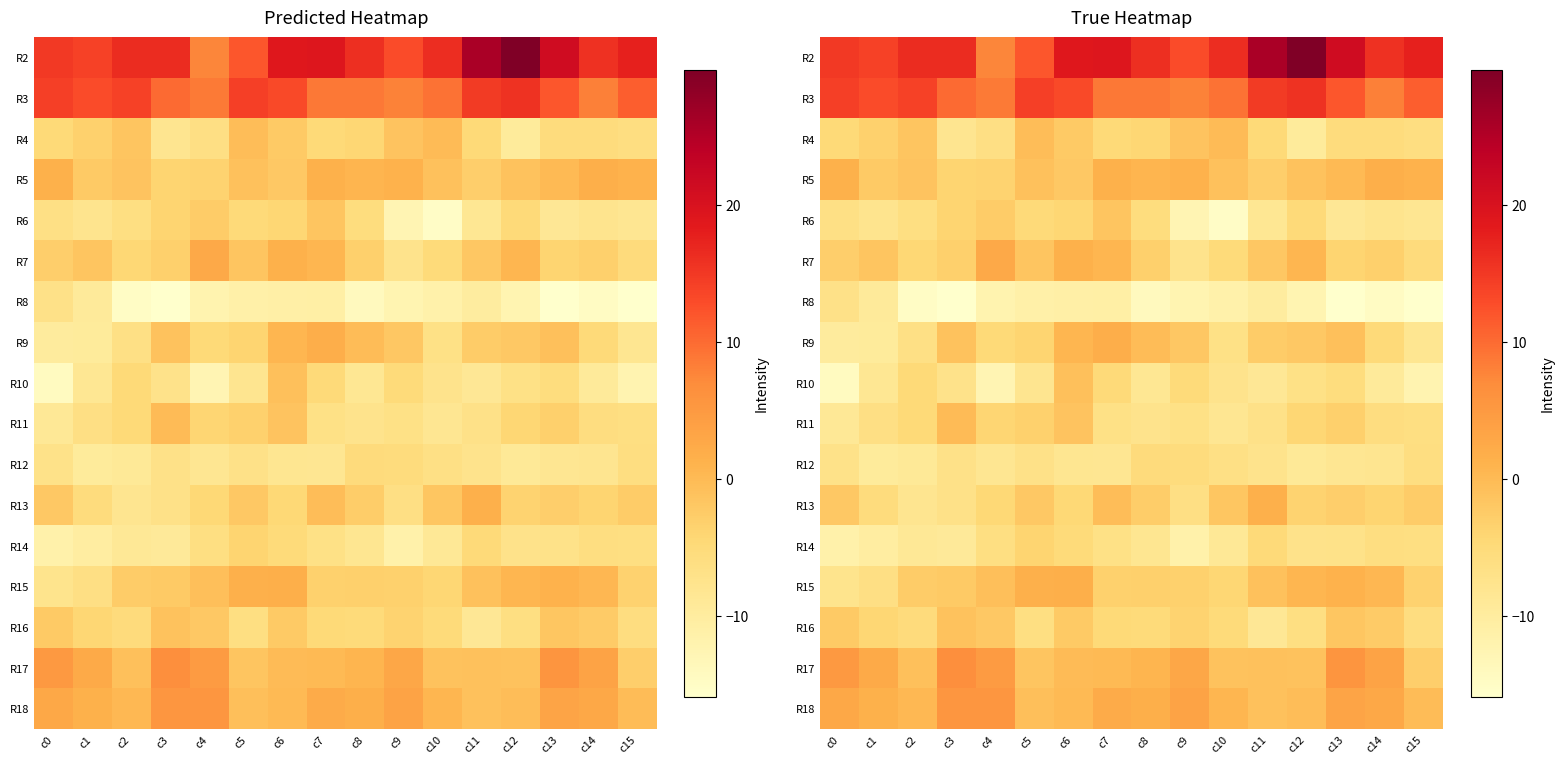

At which label is R7 closest to -2?

c11